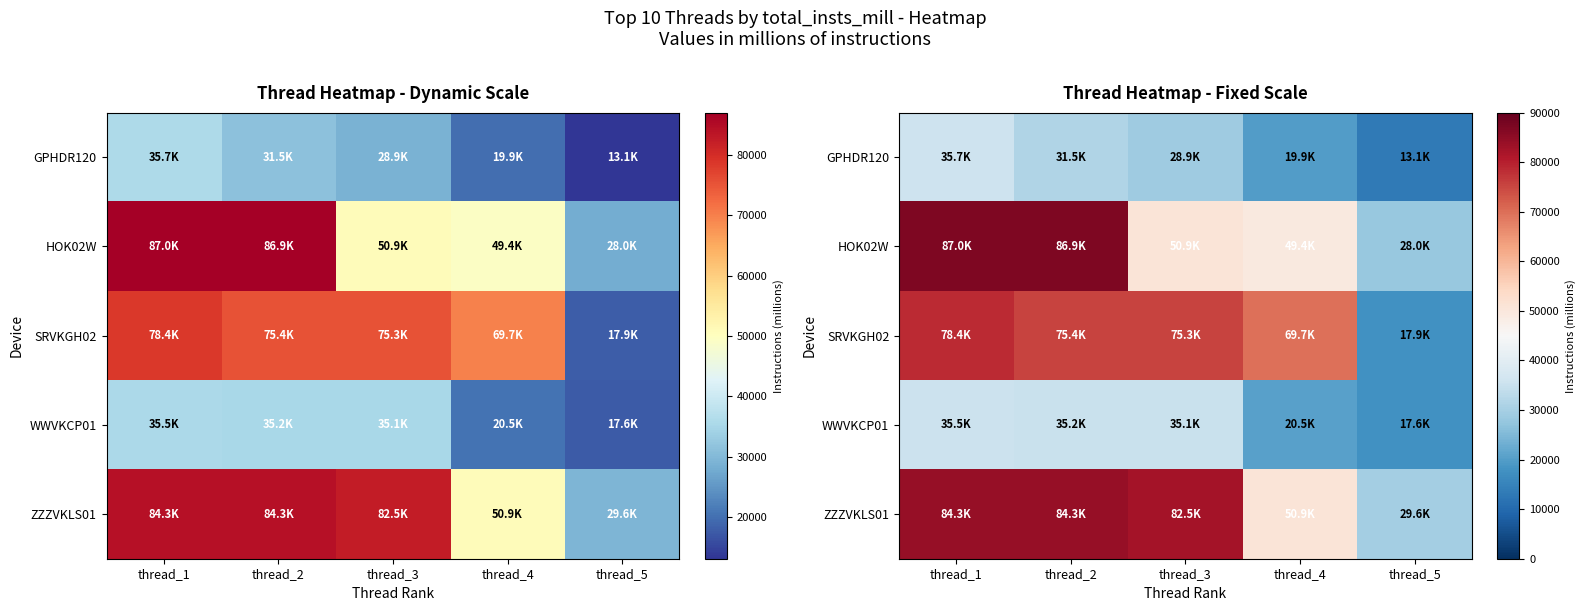

Where does the SRVKGH02 series first go above 75311?

thread_1